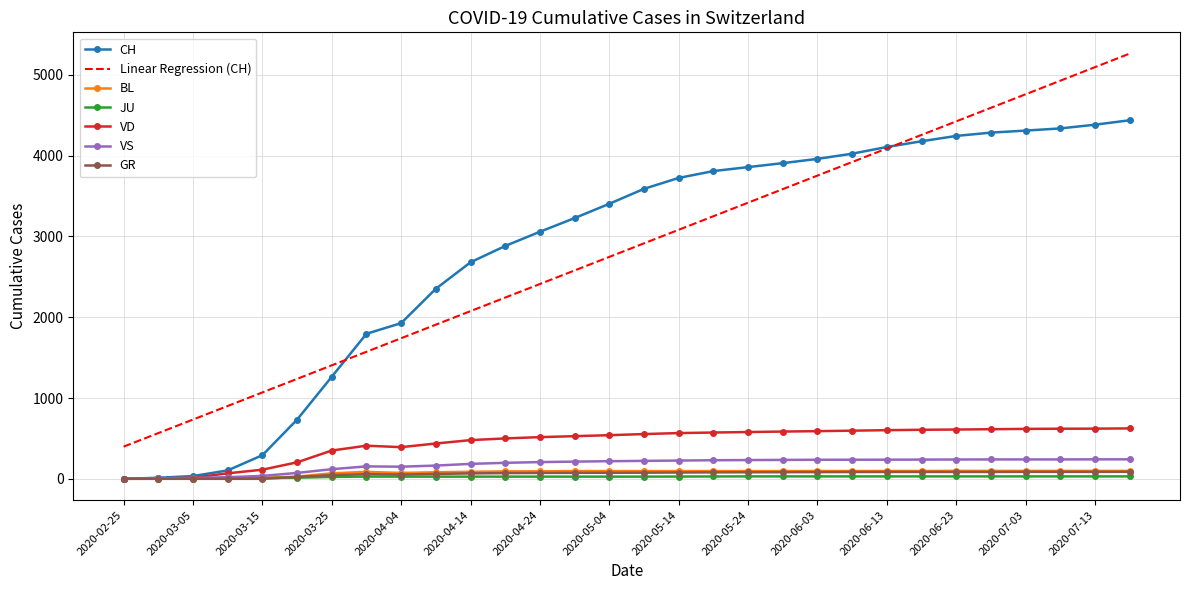

What is the greatest value displayed?

5263.0